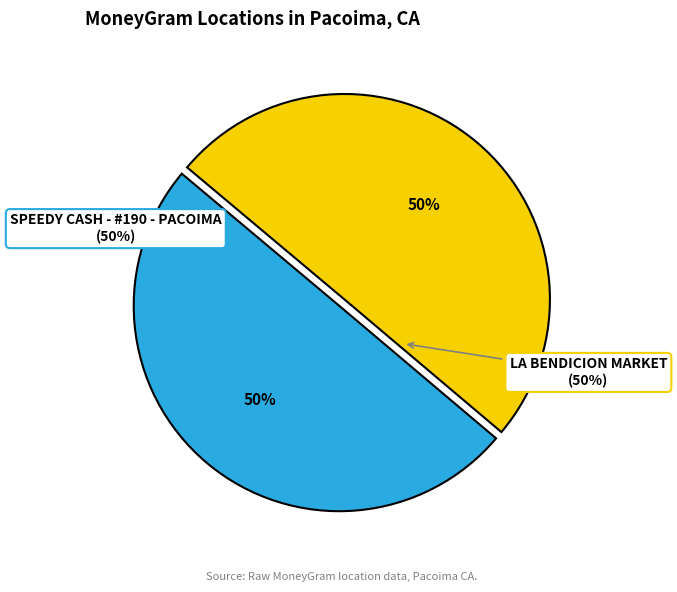

What is the largest slice in the pie chart?

LA BENDICION MARKET